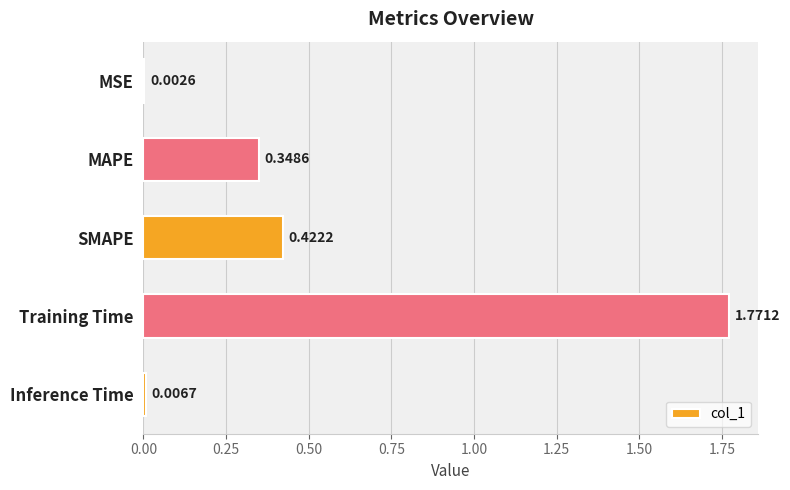

Which has a higher value, SMAPE or Training Time?

Training Time